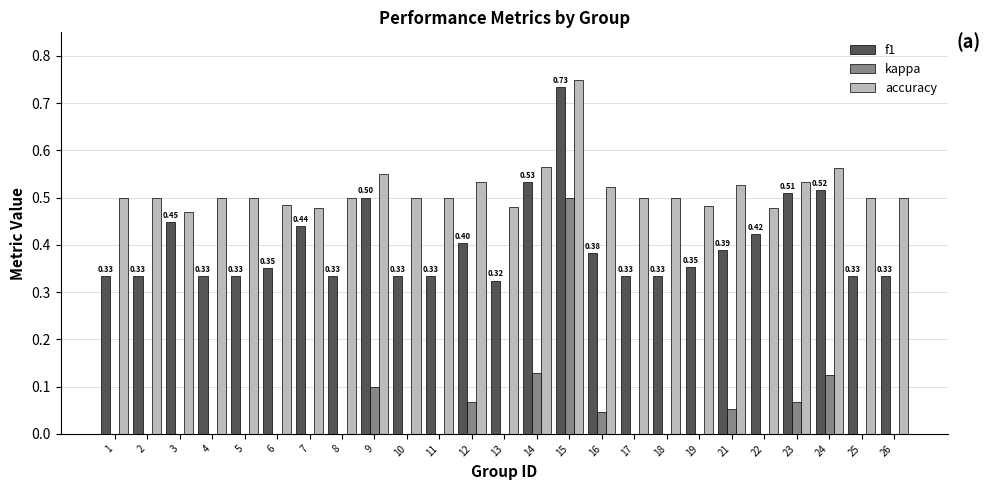

Which series changed the most between 10 and 23?

f1